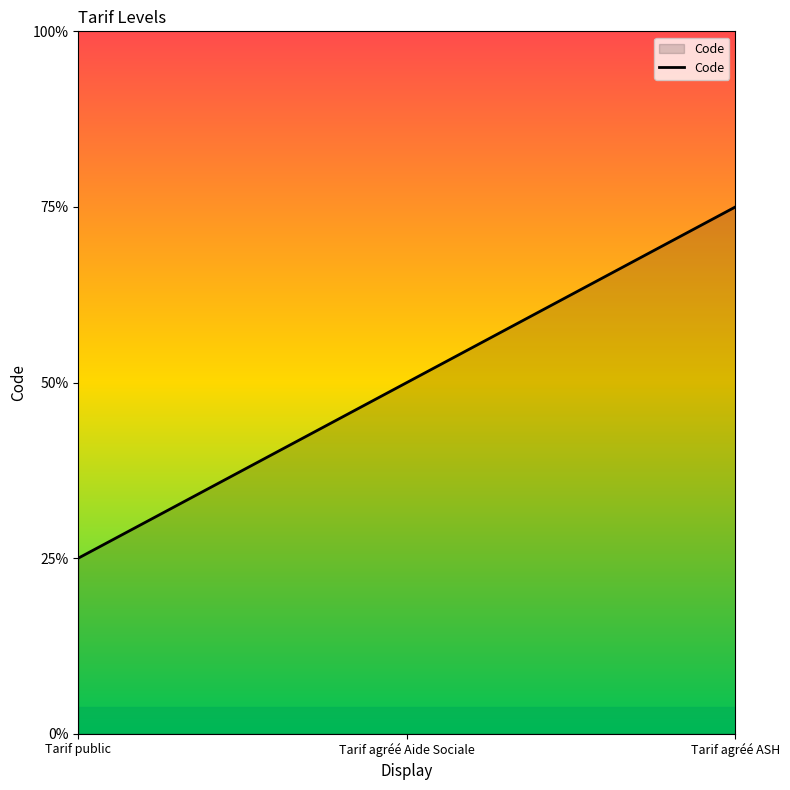

Which category has the highest value across all series?

Tarif agréé ASH